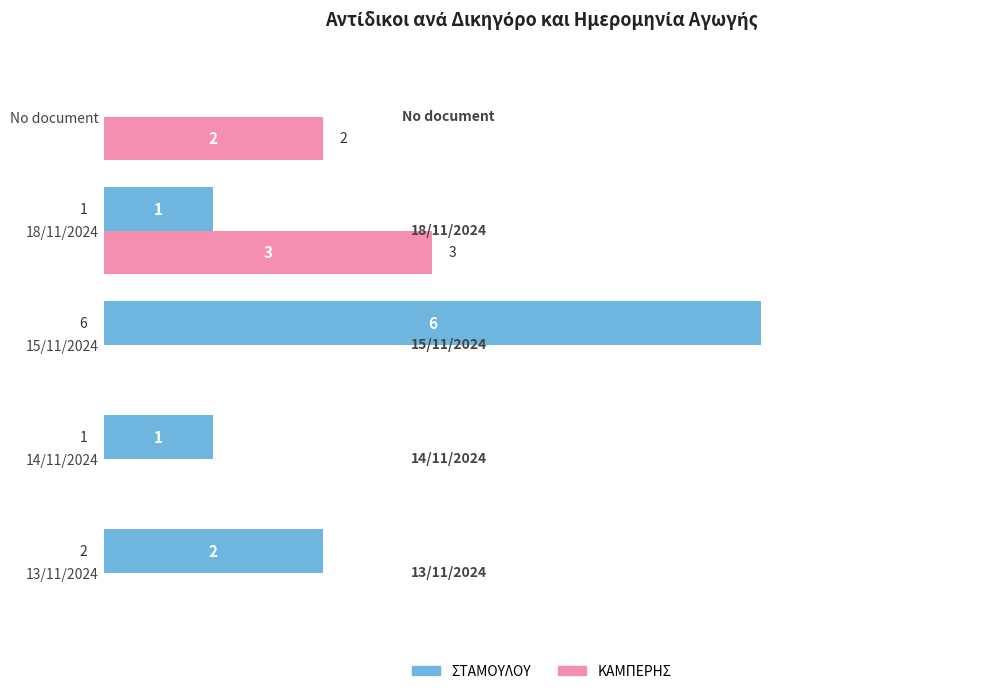

Which series has the largest total across all categories?

ΣΤΑΜΟΥΛΟΥ